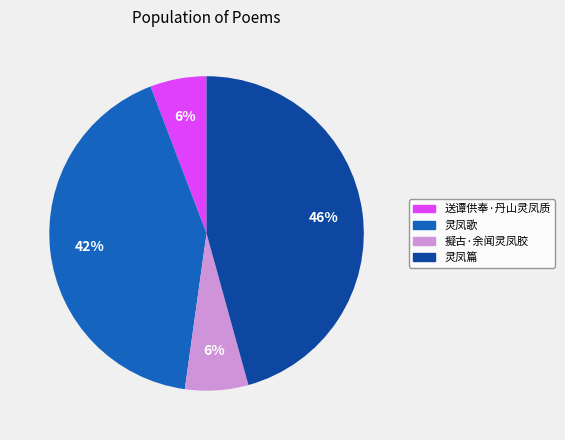

True or false: 灵凤歌 accounts for 35% of the total.

False